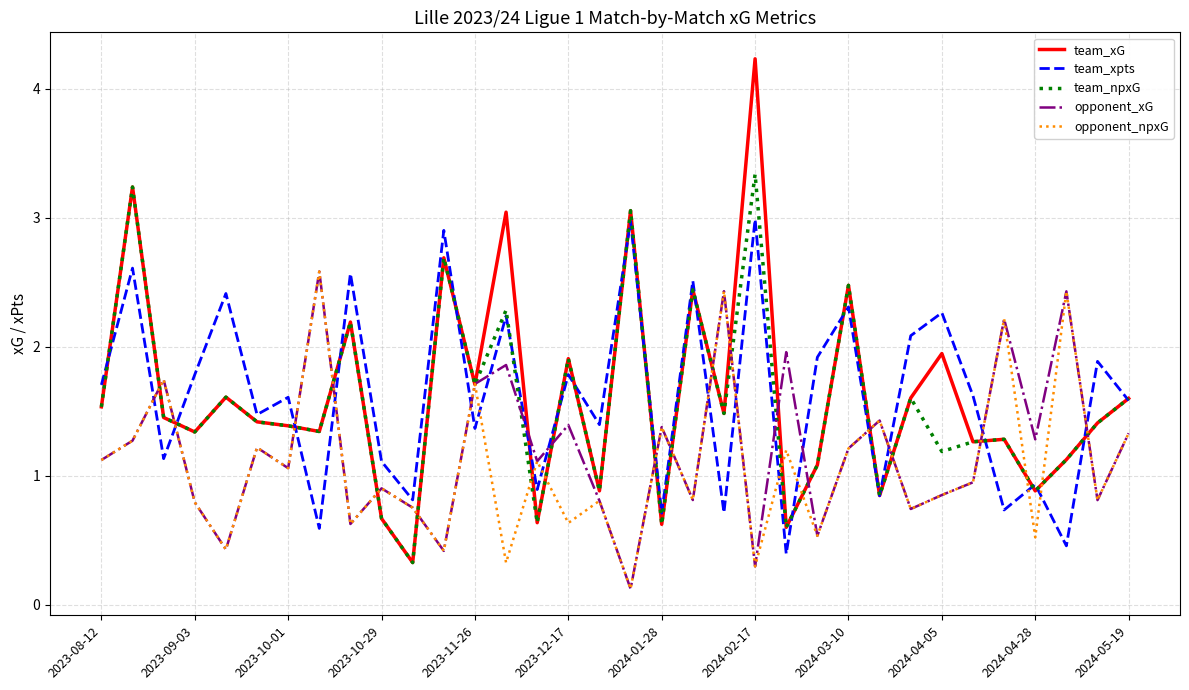

What is the greatest value displayed?

4.2